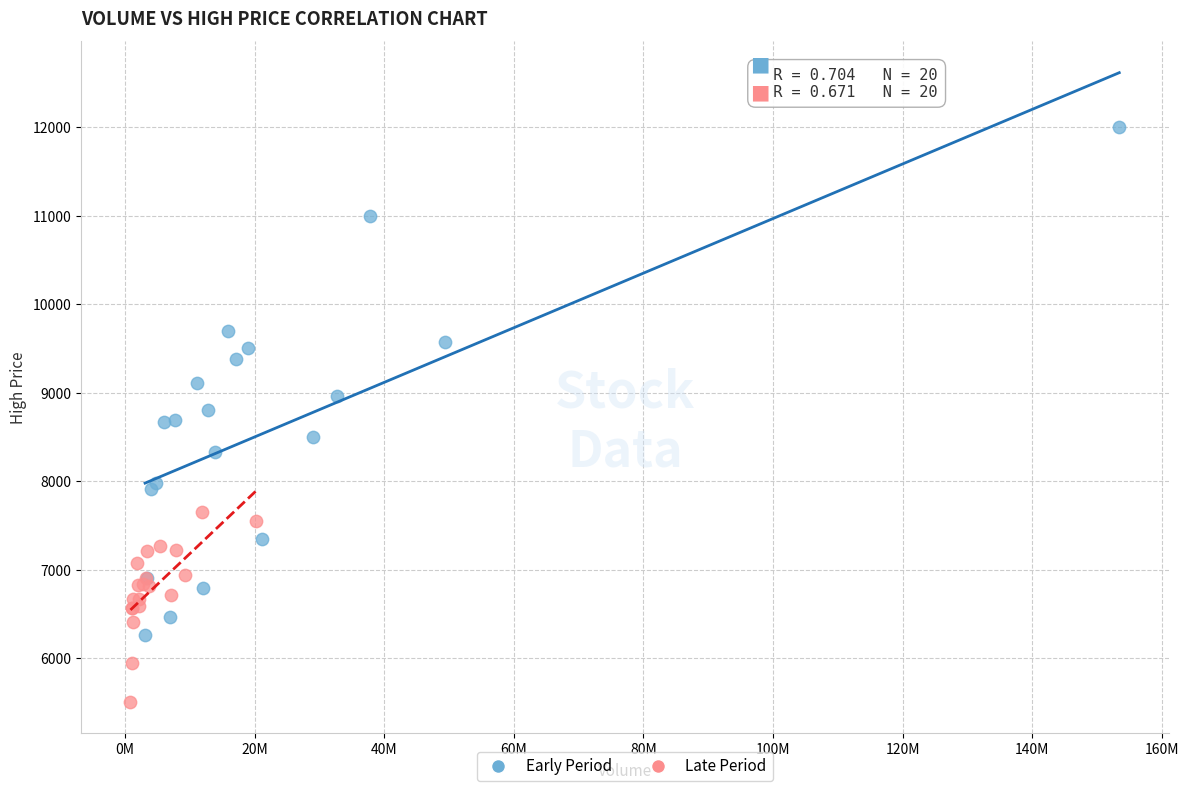

What are all the series names shown in the legend?

Early Period, Late Period